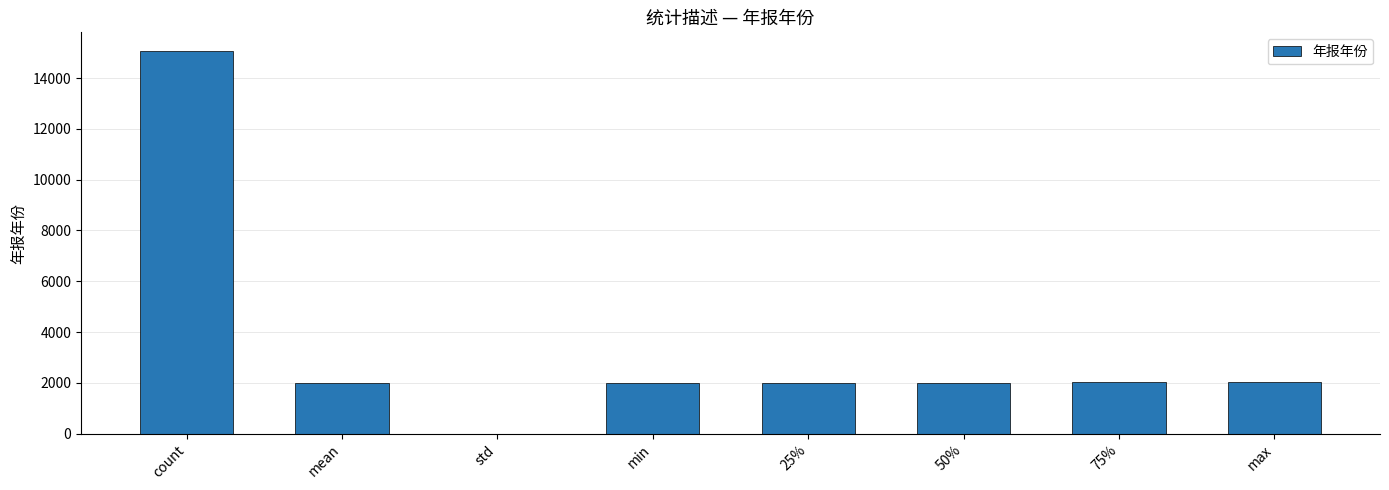

Between min and std, which is larger?

min